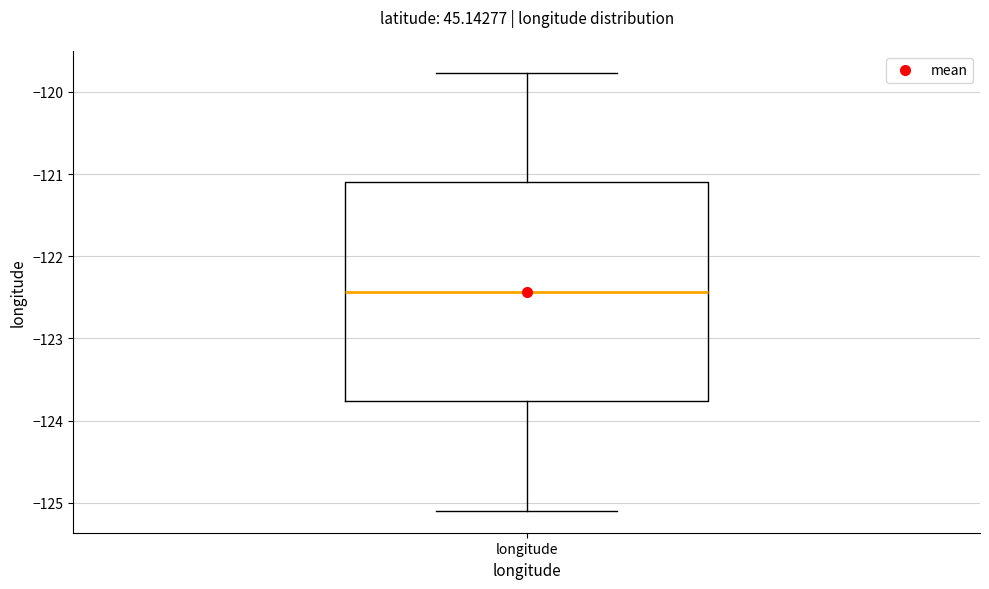

Read this box plot against the y-axis: the position of the median line, the range covered by the box, and the ends of both whiskers. The values are not printed on the chart, so give them approximately, as read against the axis.

median -122.4, box -123.8 to -121.1, whiskers -125.1 to -119.8